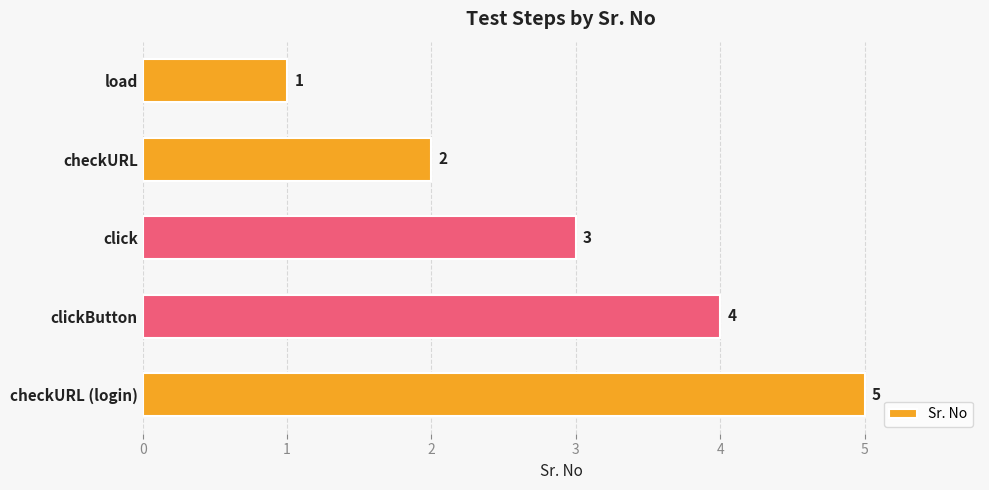

How many bars are there in total?

5